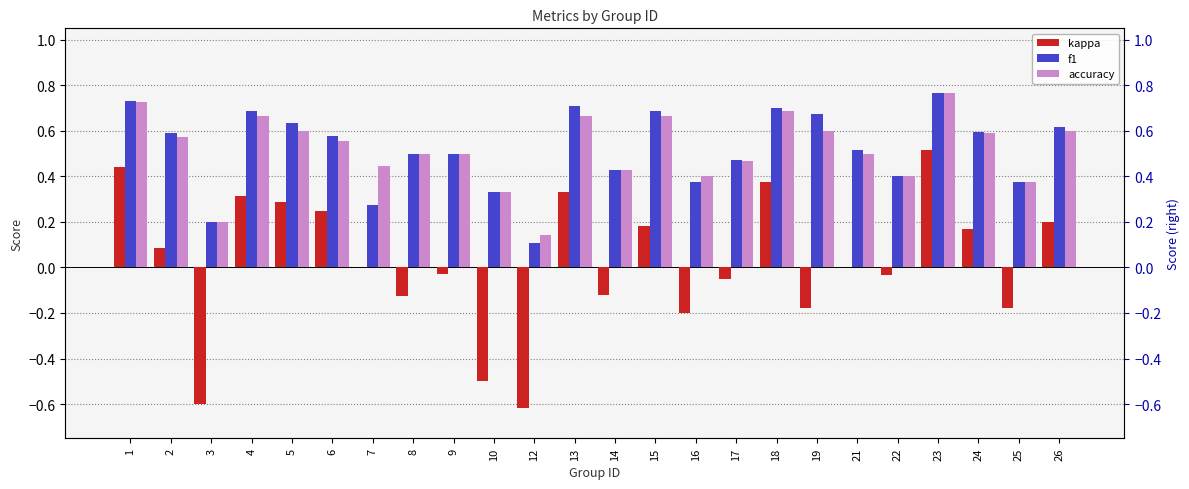

Where is f1 nearest to the value 0?

12